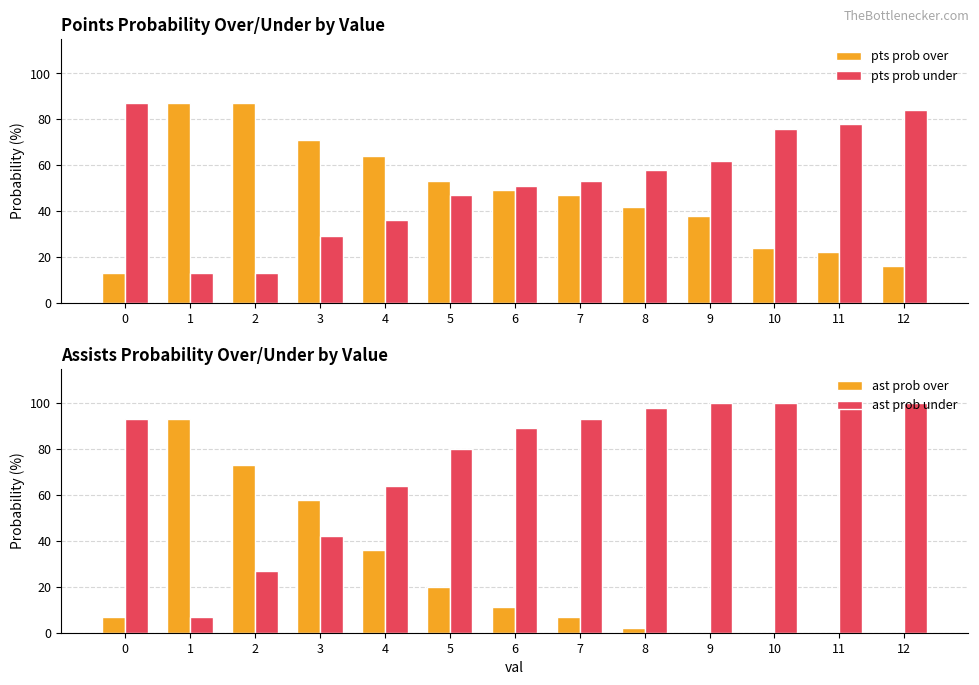

Is it true that pts prob under equals 84 at 12?

True